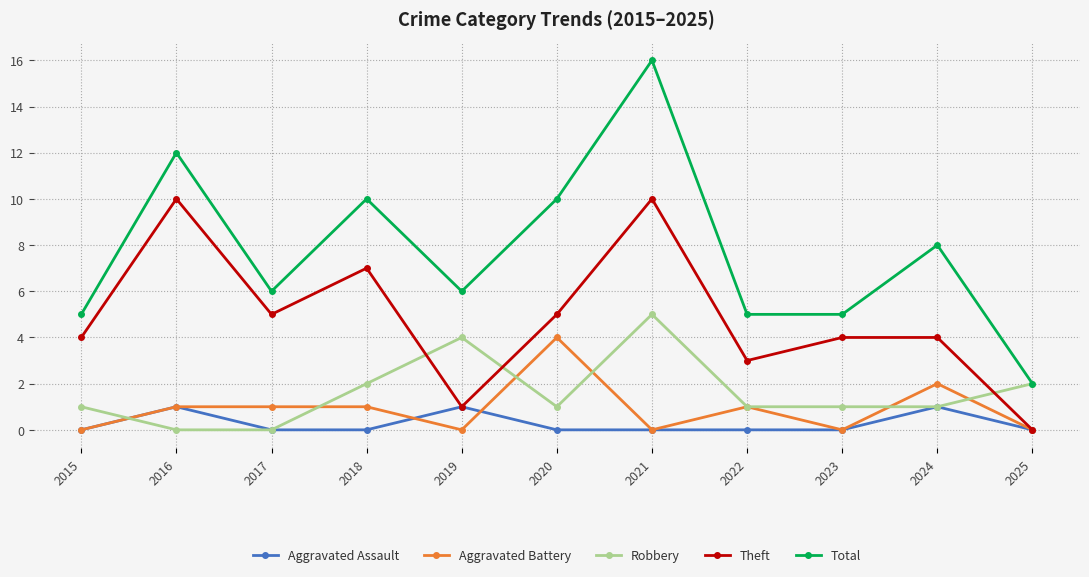

What is the spread (max minus min) of values at 2019?

6